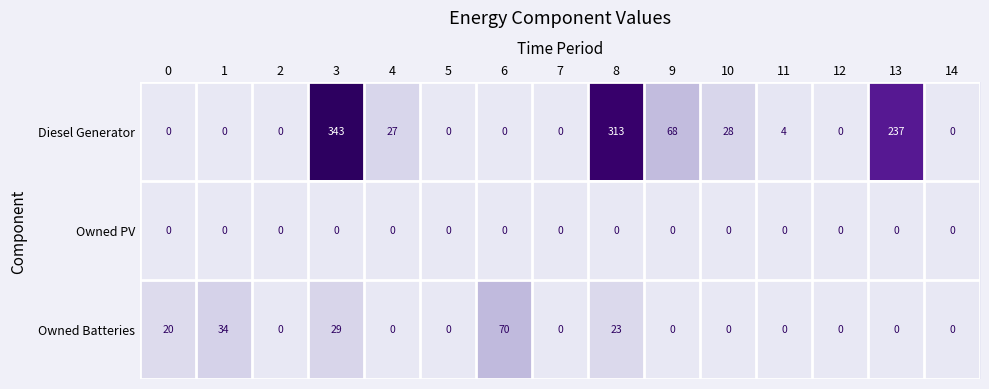

What is the average value of the Diesel Generator series?

68